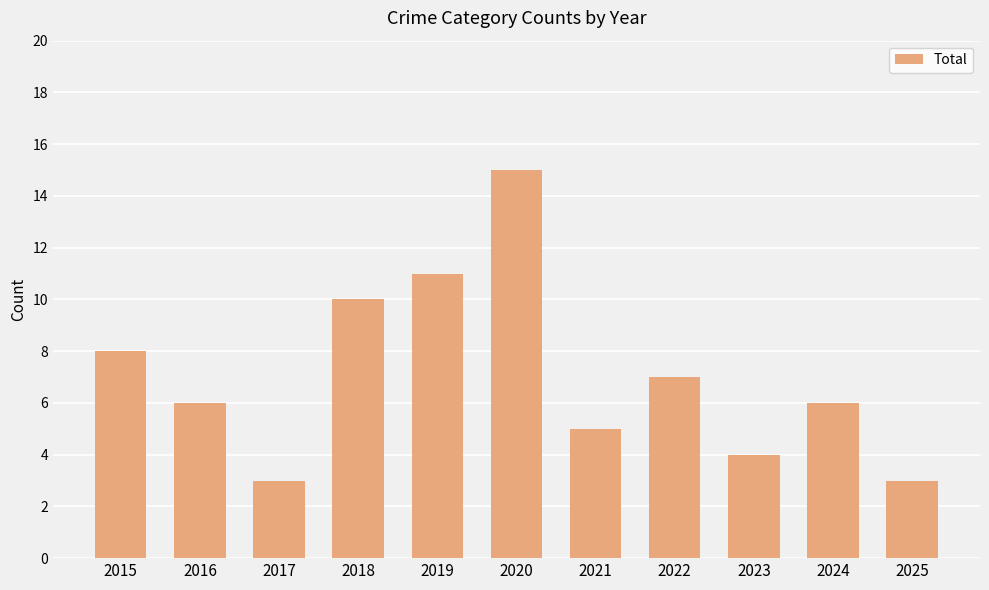

Where does the data first go above 6?

2015